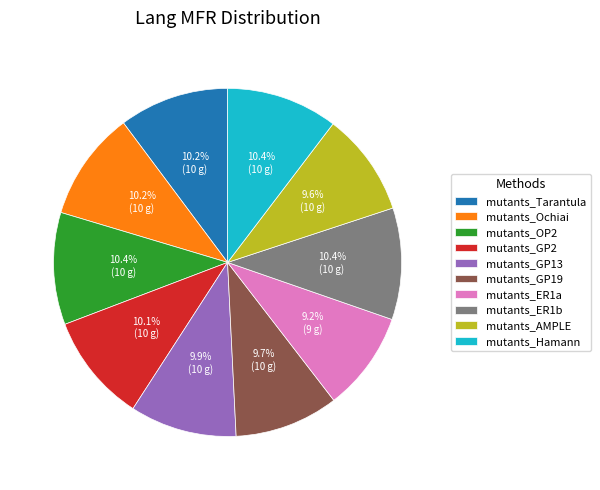

How many slices are in this pie chart?

10